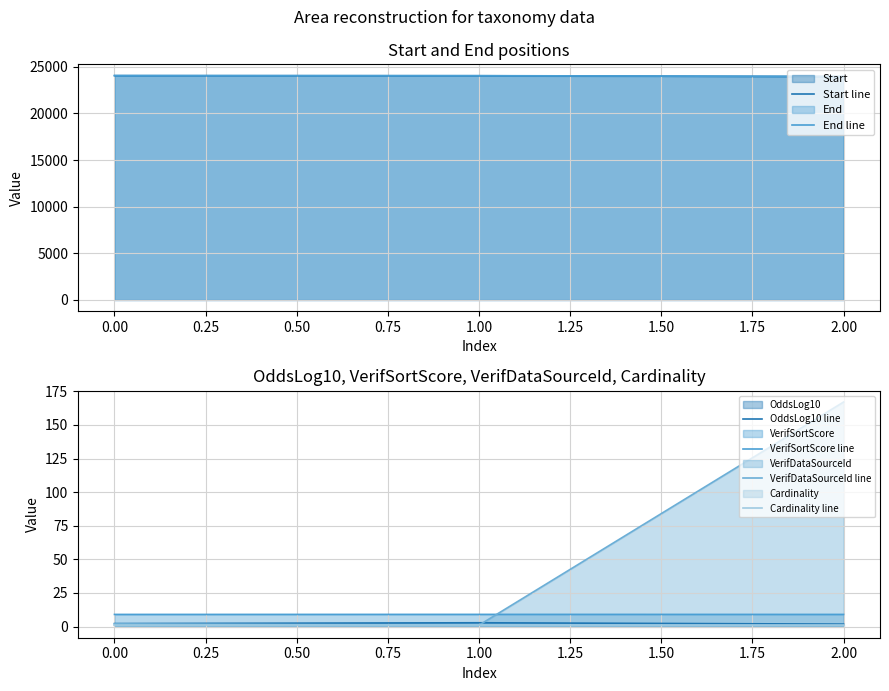

Which series has the largest total across all categories?

End line